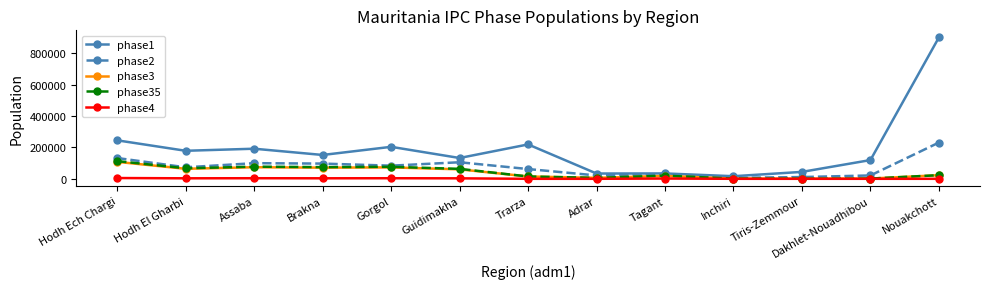

Which series has the largest total across all categories?

phase1